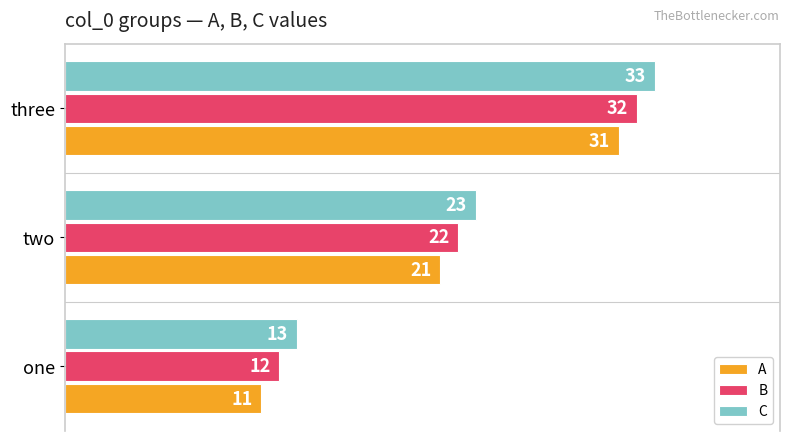

What is the sum of all A values?

63